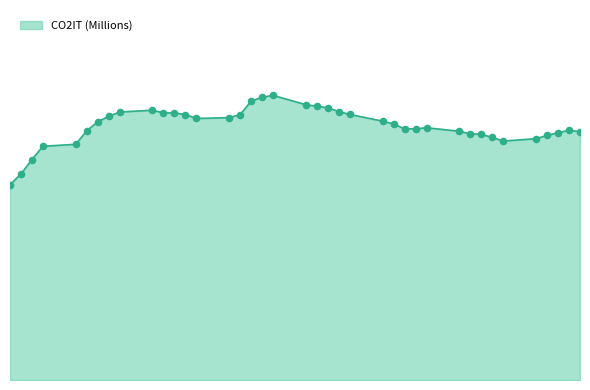

Is this an area chart (filled region under the line)?

Yes